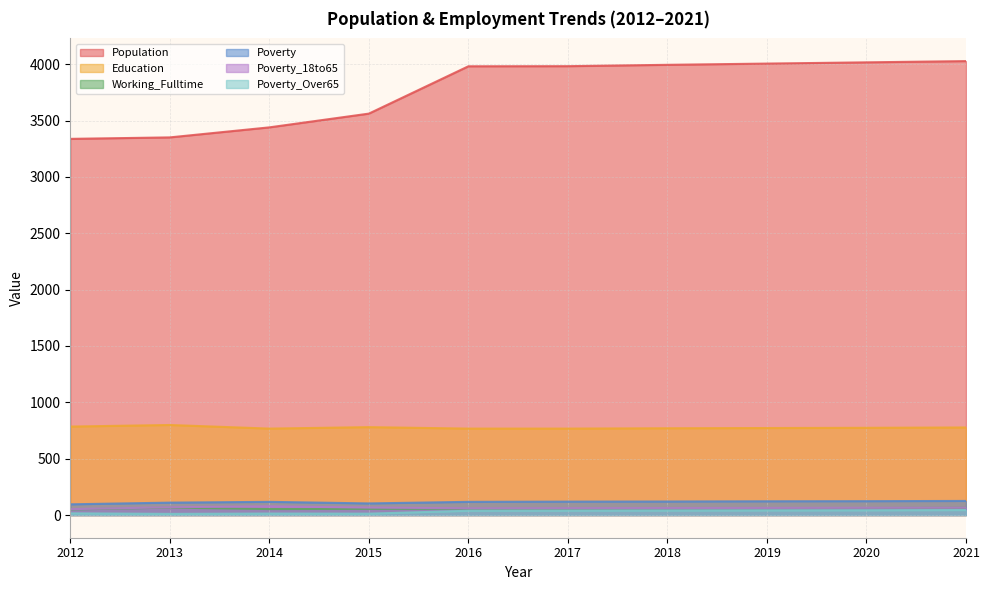

What are all the series names shown in the legend?

Population, Education, Working_Fulltime, Poverty, Poverty_18to65, Poverty_Over65